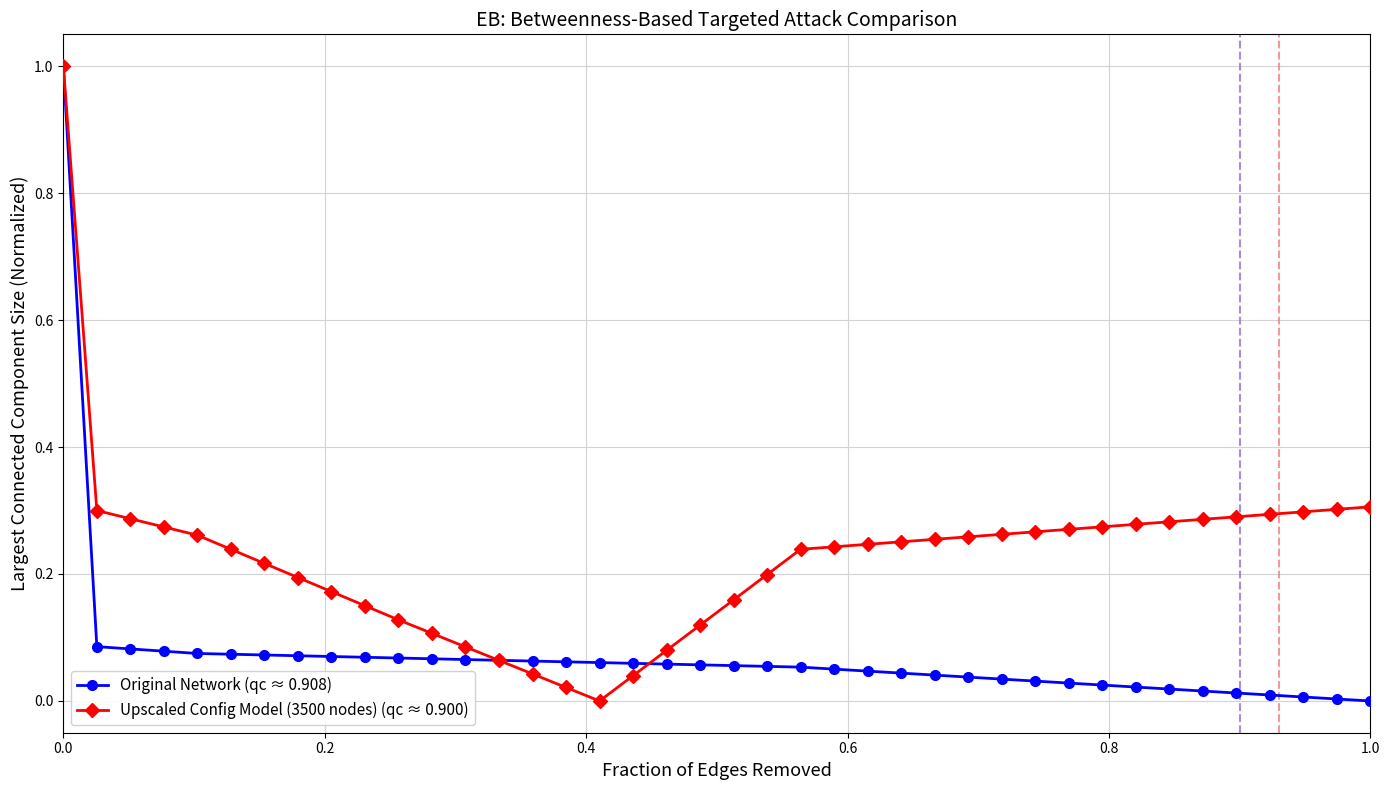

What is the maximum value shown in the chart?

1.0